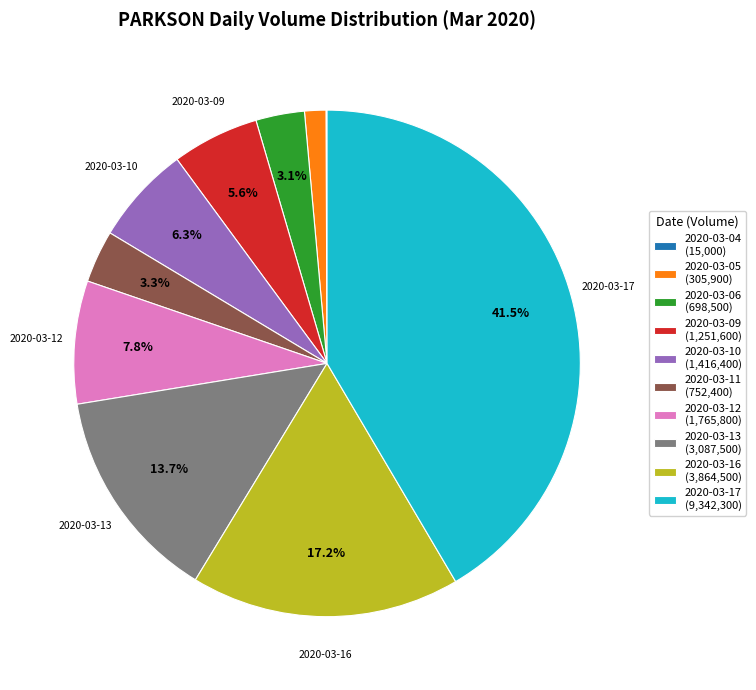

Is there any slice that represents more than half of the pie?

No